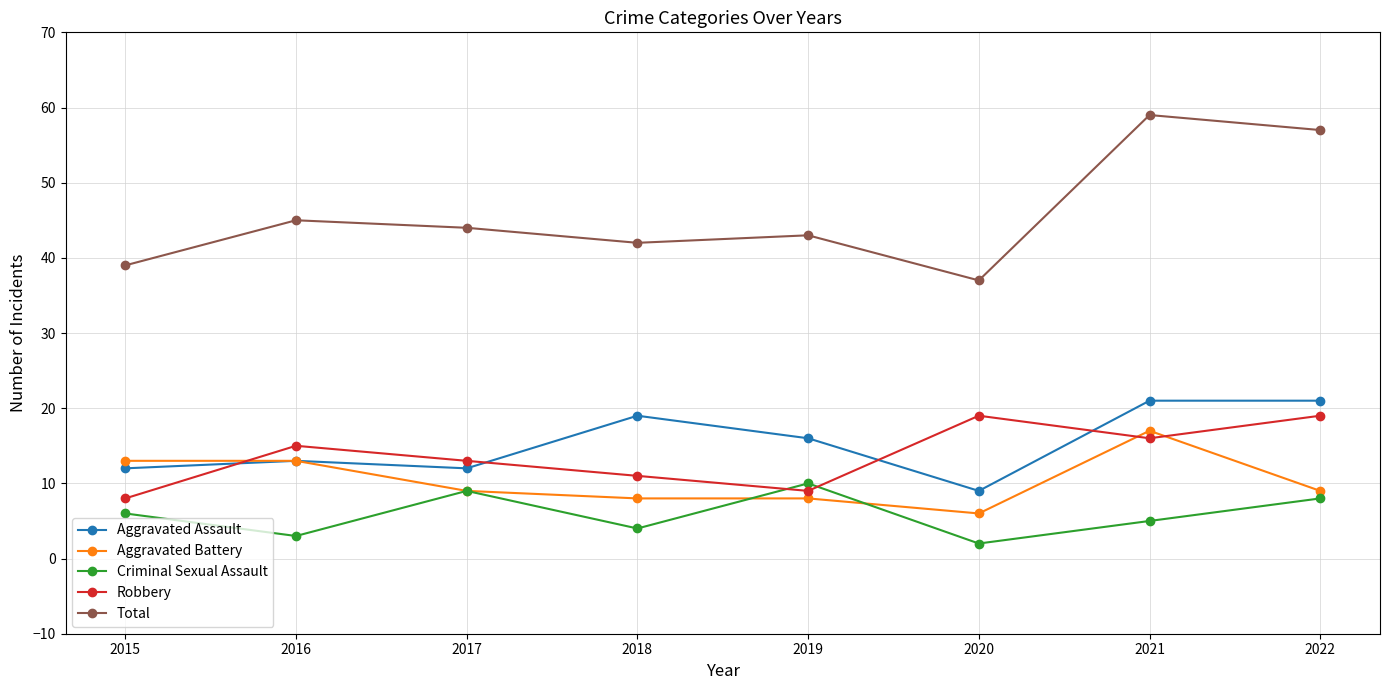

What is the value of the Aggravated Battery point at the 8th from the left?

9